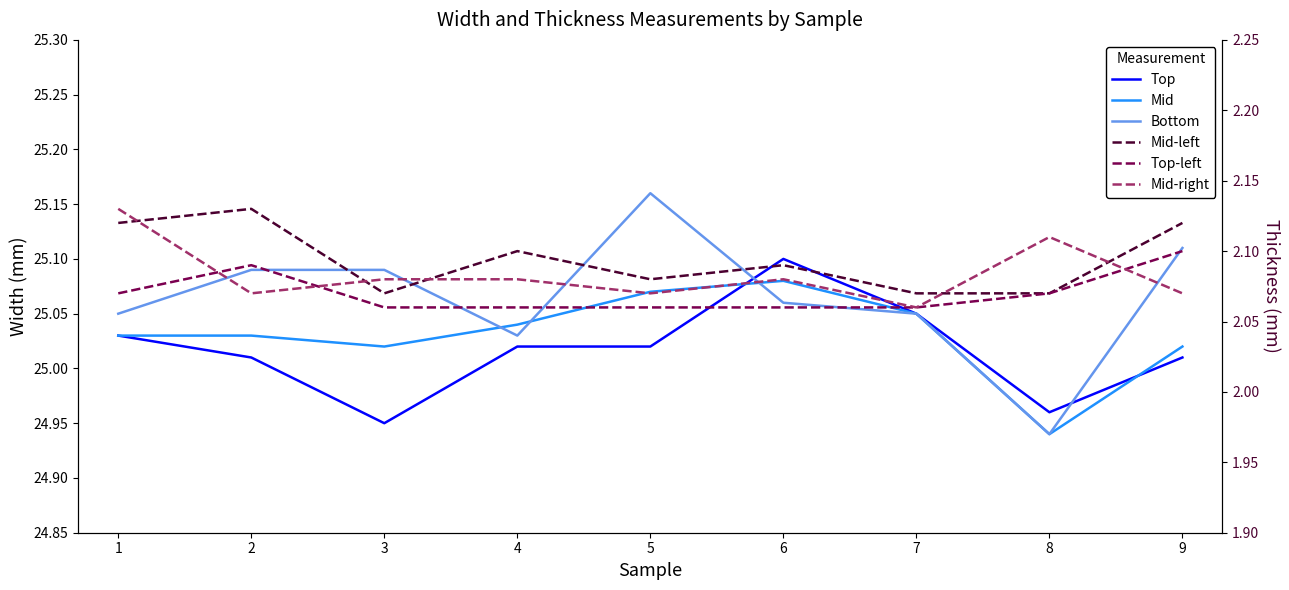

What is the difference between the maximum and minimum values in the Bottom series?

0.2